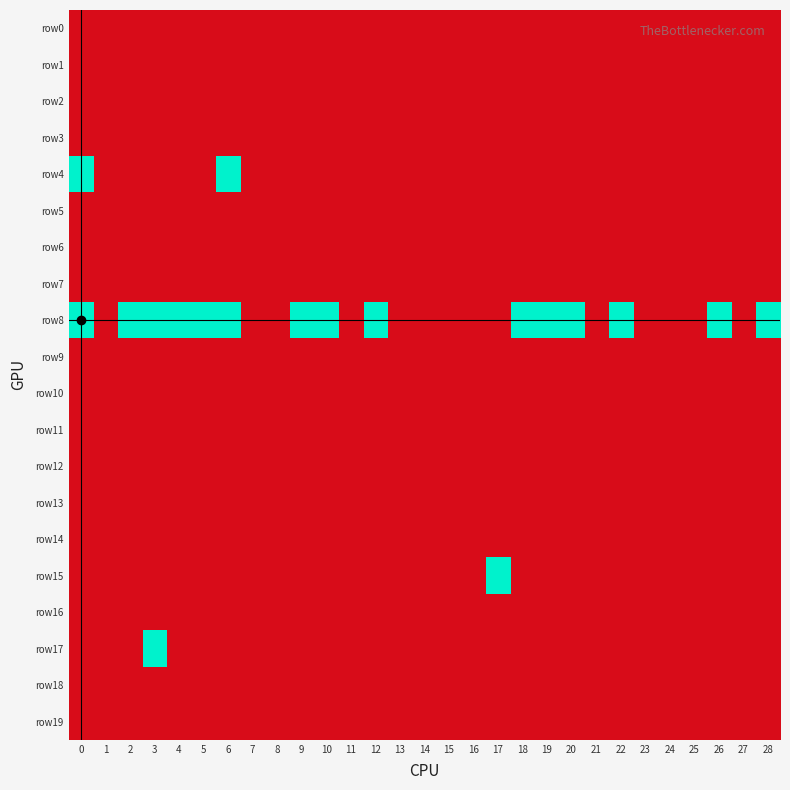

Reading left to right, what are all the values shown in this chart?

row0: 0=0	1=0	2=0	3=0	4=0	5=0	6=0	7=0	8=0	9=0	10=0	11=0	12=0	13=0	14=0	15=0	16=0	17=0	18=0	19=0	20=0	21=0	22=0	23=0	24=0	25=0	26=0	27=0	28=0
row1: 0=0	1=0	2=0	3=0	4=0	5=0	6=0	7=0	8=0	9=0	10=0	11=0	12=0	13=0	14=0	15=0	16=0	17=0	18=0	19=0	20=0	21=0	22=0	23=0	24=0	25=0	26=0	27=0	28=0
row2: 0=0	1=0	2=0	3=0	4=0	5=0	6=0	7=0	8=0	9=0	10=0	11=0	12=0	13=0	14=0	15=0	16=0	17=0	18=0	19=0	20=0	21=0	22=0	23=0	24=0	25=0	26=0	27=0	28=0
row3: 0=0	1=0	2=0	3=0	4=0	5=0	6=0	7=0	8=0	9=0	10=0	11=0	12=0	13=0	14=0	15=0	16=0	17=0	18=0	19=0	20=0	21=0	22=0	23=0	24=0	25=0	26=0	27=0	28=0
row4: 0=1	1=0	2=0	3=0	4=0	5=0	6=1	7=0	8=0	9=0	10=0	11=0	12=0	13=0	14=0	15=0	16=0	17=0	18=0	19=0	20=0	21=0	22=0	23=0	24=0	25=0	26=0	27=0	28=0
row5: 0=0	1=0	2=0	3=0	4=0	5=0	6=0	7=0	8=0	9=0	10=0	11=0	12=0	13=0	14=0	15=0	16=0	17=0	18=0	19=0	20=0	21=0	22=0	23=0	24=0	25=0	26=0	27=0	28=0
row6: 0=0	1=0	2=0	3=0	4=0	5=0	6=0	7=0	8=0	9=0	10=0	11=0	12=0	13=0	14=0	15=0	16=0	17=0	18=0	19=0	20=0	21=0	22=0	23=0	24=0	25=0	26=0	27=0	28=0
row7: 0=0	1=0	2=0	3=0	4=0	5=0	6=0	7=0	8=0	9=0	10=0	11=0	12=0	13=0	14=0	15=0	16=0	17=0	18=0	19=0	20=0	21=0	22=0	23=0	24=0	25=0	26=0	27=0	28=0
row8: 0=1	1=0	2=1	3=1	4=1	5=1	6=1	7=0	8=0	9=1	10=1	11=0	12=1	13=0	14=0	15=0	16=0	17=0	18=1	19=1	20=1	21=0	22=1	23=0	24=0	25=0	26=1	27=0	28=1
row9: 0=0	1=0	2=0	3=0	4=0	5=0	6=0	7=0	8=0	9=0	10=0	11=0	12=0	13=0	14=0	15=0	16=0	17=0	18=0	19=0	20=0	21=0	22=0	23=0	24=0	25=0	26=0	27=0	28=0
row10: 0=0	1=0	2=0	3=0	4=0	5=0	6=0	7=0	8=0	9=0	10=0	11=0	12=0	13=0	14=0	15=0	16=0	17=0	18=0	19=0	20=0	21=0	22=0	23=0	24=0	25=0	26=0	27=0	28=0
row11: 0=0	1=0	2=0	3=0	4=0	5=0	6=0	7=0	8=0	9=0	10=0	11=0	12=0	13=0	14=0	15=0	16=0	17=0	18=0	19=0	20=0	21=0	22=0	23=0	24=0	25=0	26=0	27=0	28=0
row12: 0=0	1=0	2=0	3=0	4=0	5=0	6=0	7=0	8=0	9=0	10=0	11=0	12=0	13=0	14=0	15=0	16=0	17=0	18=0	19=0	20=0	21=0	22=0	23=0	24=0	25=0	26=0	27=0	28=0
row13: 0=0	1=0	2=0	3=0	4=0	5=0	6=0	7=0	8=0	9=0	10=0	11=0	12=0	13=0	14=0	15=0	16=0	17=0	18=0	19=0	20=0	21=0	22=0	23=0	24=0	25=0	26=0	27=0	28=0
row14: 0=0	1=0	2=0	3=0	4=0	5=0	6=0	7=0	8=0	9=0	10=0	11=0	12=0	13=0	14=0	15=0	16=0	17=0	18=0	19=0	20=0	21=0	22=0	23=0	24=0	25=0	26=0	27=0	28=0
row15: 0=0	1=0	2=0	3=0	4=0	5=0	6=0	7=0	8=0	9=0	10=0	11=0	12=0	13=0	14=0	15=0	16=0	17=1	18=0	19=0	20=0	21=0	22=0	23=0	24=0	25=0	26=0	27=0	28=0
row16: 0=0	1=0	2=0	3=0	4=0	5=0	6=0	7=0	8=0	9=0	10=0	11=0	12=0	13=0	14=0	15=0	16=0	17=0	18=0	19=0	20=0	21=0	22=0	23=0	24=0	25=0	26=0	27=0	28=0
row17: 0=0	1=0	2=0	3=1	4=0	5=0	6=0	7=0	8=0	9=0	10=0	11=0	12=0	13=0	14=0	15=0	16=0	17=0	18=0	19=0	20=0	21=0	22=0	23=0	24=0	25=0	26=0	27=0	28=0
row18: 0=0	1=0	2=0	3=0	4=0	5=0	6=0	7=0	8=0	9=0	10=0	11=0	12=0	13=0	14=0	15=0	16=0	17=0	18=0	19=0	20=0	21=0	22=0	23=0	24=0	25=0	26=0	27=0	28=0
row19: 0=0	1=0	2=0	3=0	4=0	5=0	6=0	7=0	8=0	9=0	10=0	11=0	12=0	13=0	14=0	15=0	16=0	17=0	18=0	19=0	20=0	21=0	22=0	23=0	24=0	25=0	26=0	27=0	28=0